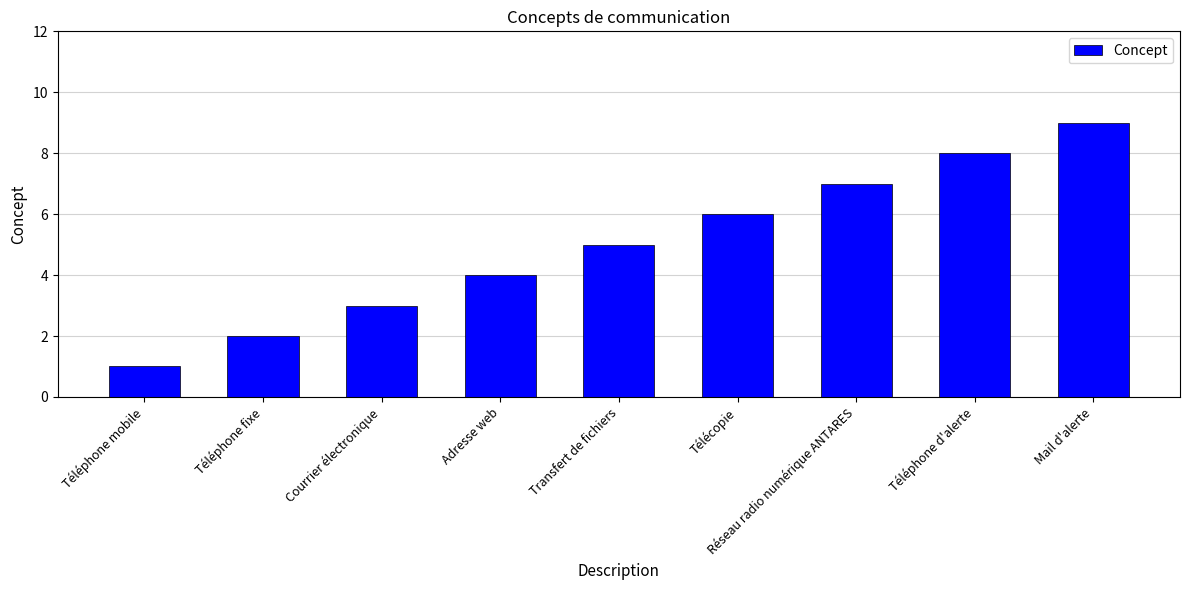

Rank the categories by value from lowest to highest.

Téléphone mobile, Téléphone fixe, Courrier électronique, Adresse web, Transfert de fichiers, Télécopie, Réseau radio numérique ANTARES, Téléphone d'alerte, Mail d'alerte